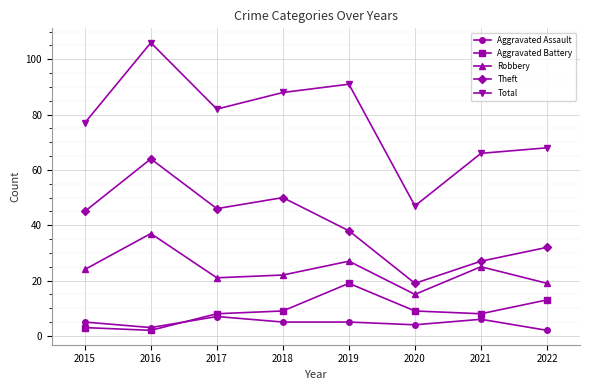

What is the average value of the Robbery series?

24